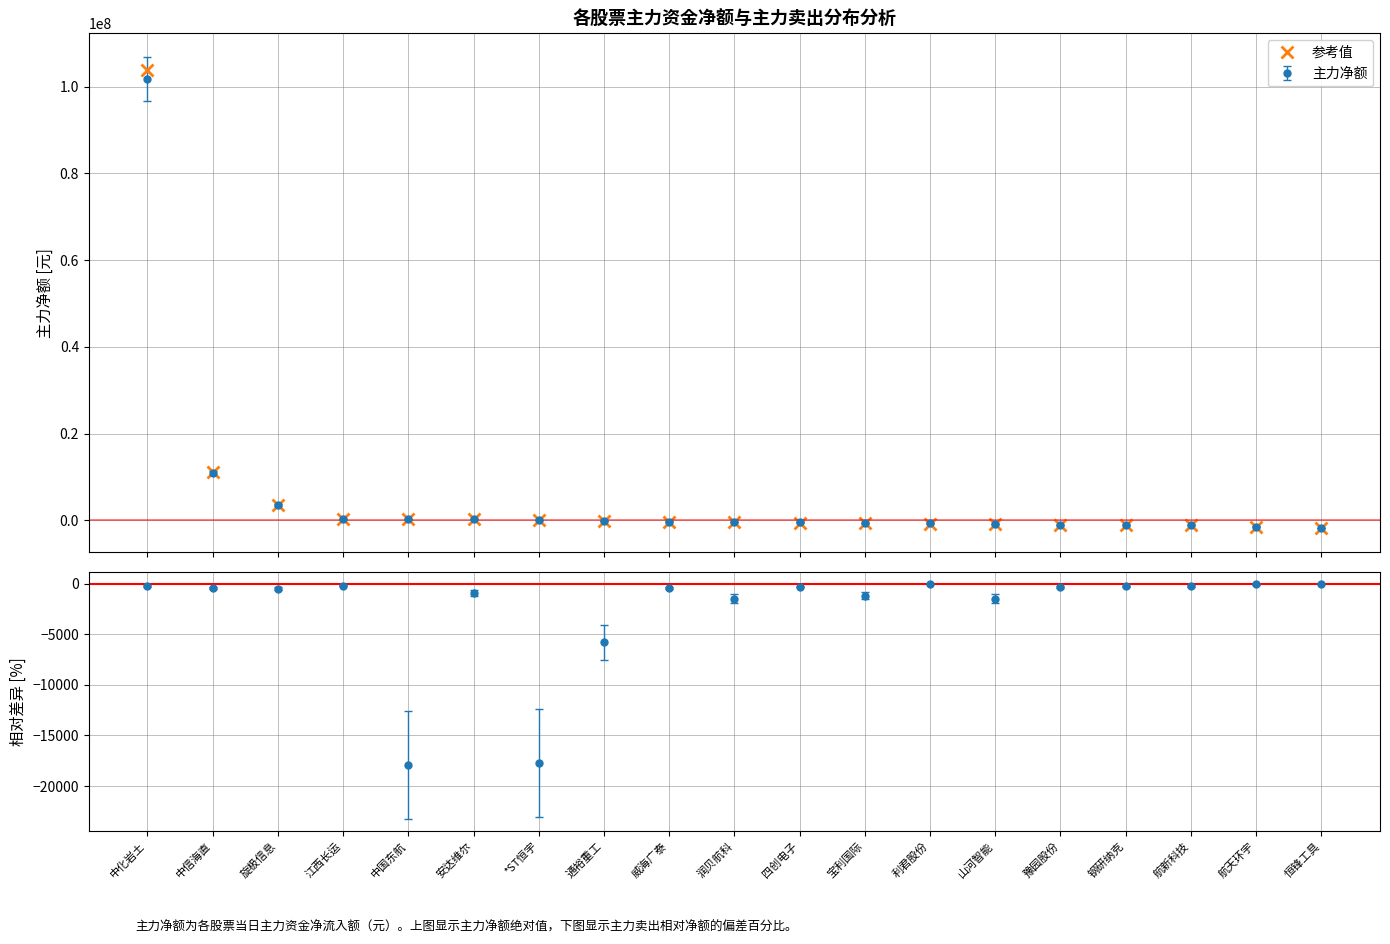

How many values exceed -347370?

9